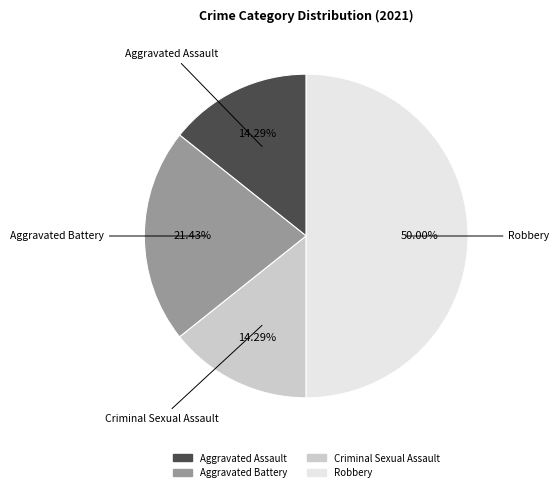

True or false: Aggravated Battery accounts for 21% of the total.

True